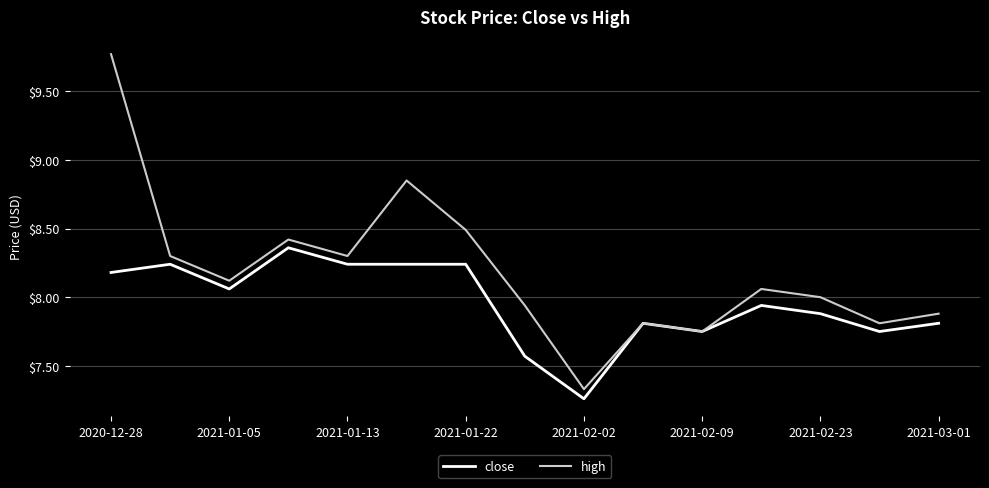

How many categories are shown in the chart?

15